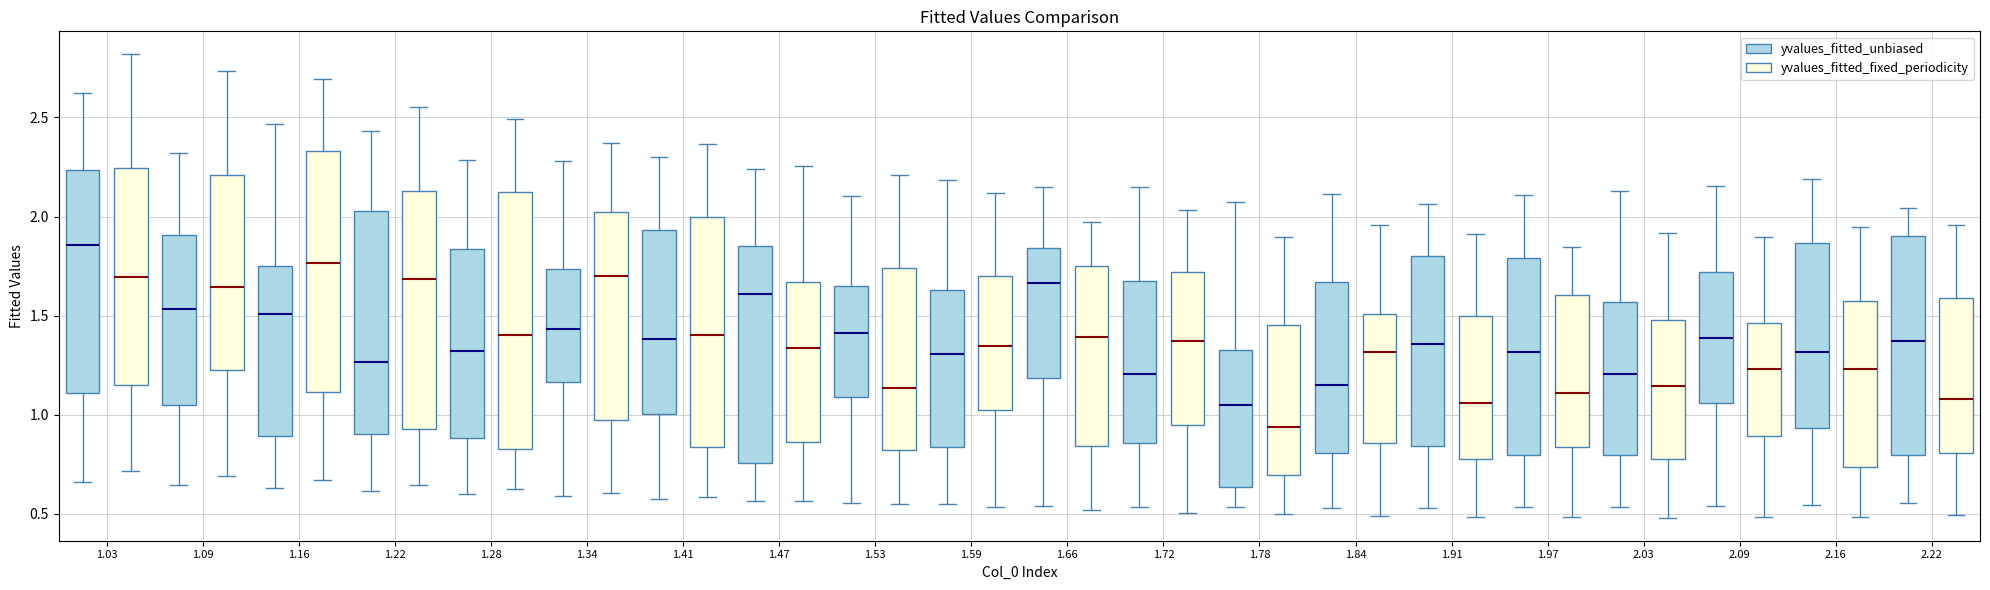

Where does the lower whisker of the box for 1.41 (yvalues_fitted_fixed_periodicity) end on the y-axis? The values are not printed on the chart, so give them approximately, as read against the axis.

0.60